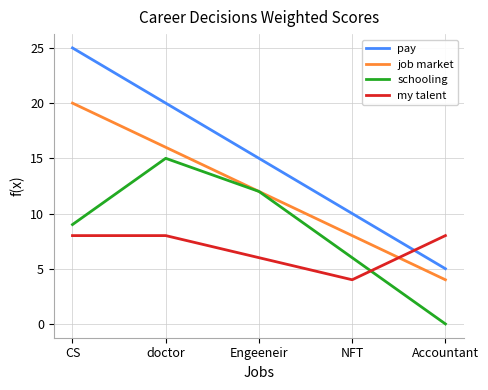

What are all the series names shown in the legend?

pay, job market, schooling, my talent